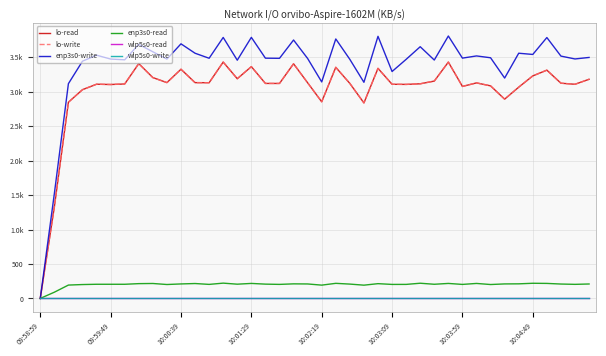

What is the difference between the second highest and minimum values in the lo-write series?

3429.0